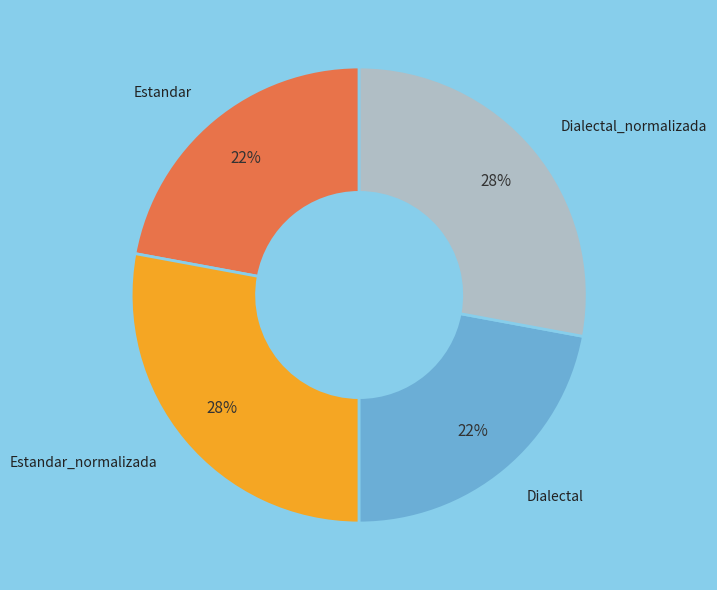

Is Dialectal the majority of the pie?

No